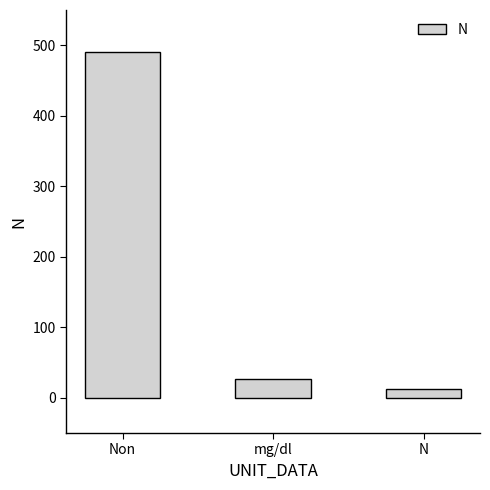

How many series are shown in this chart?

1